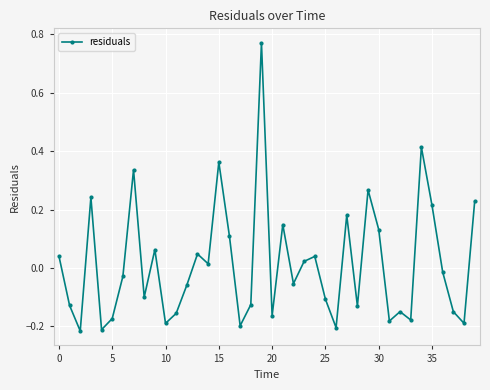

How many interior local peaks (higher than both neighbors) does the data have?

12